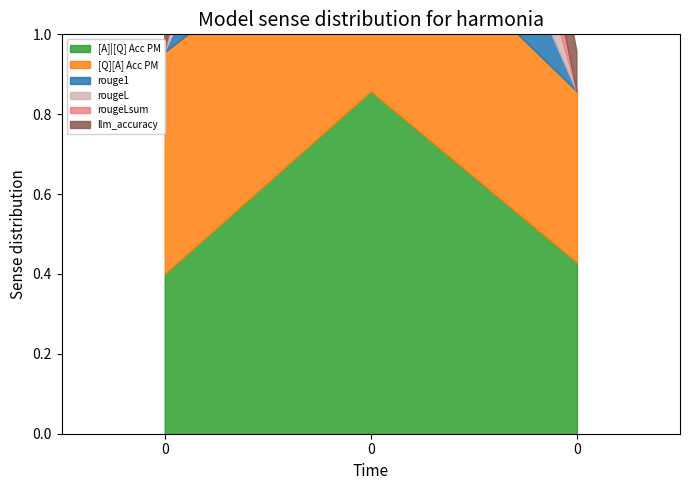

Does the chart display data point markers on the line(s)?

No